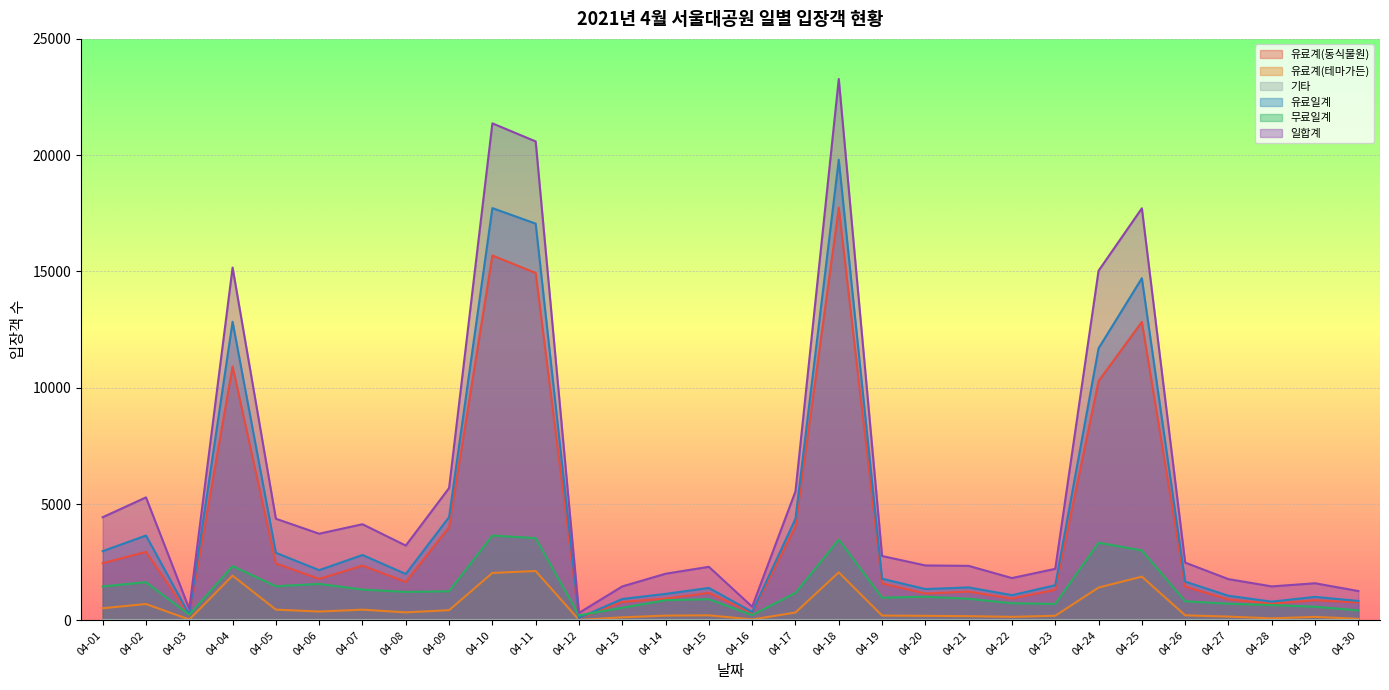

Which series has the widest spread of values?

일합계